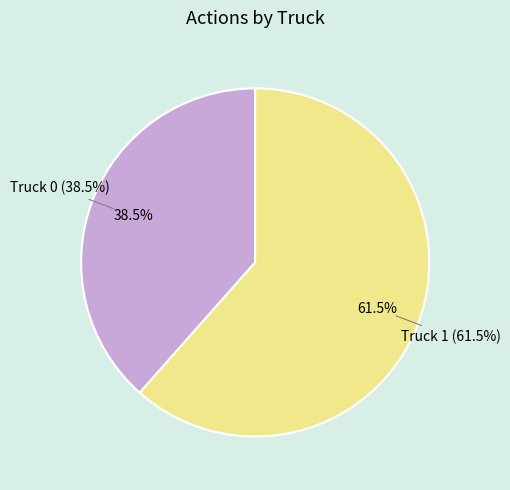

Which category has the smallest portion of the pie?

Truck 0